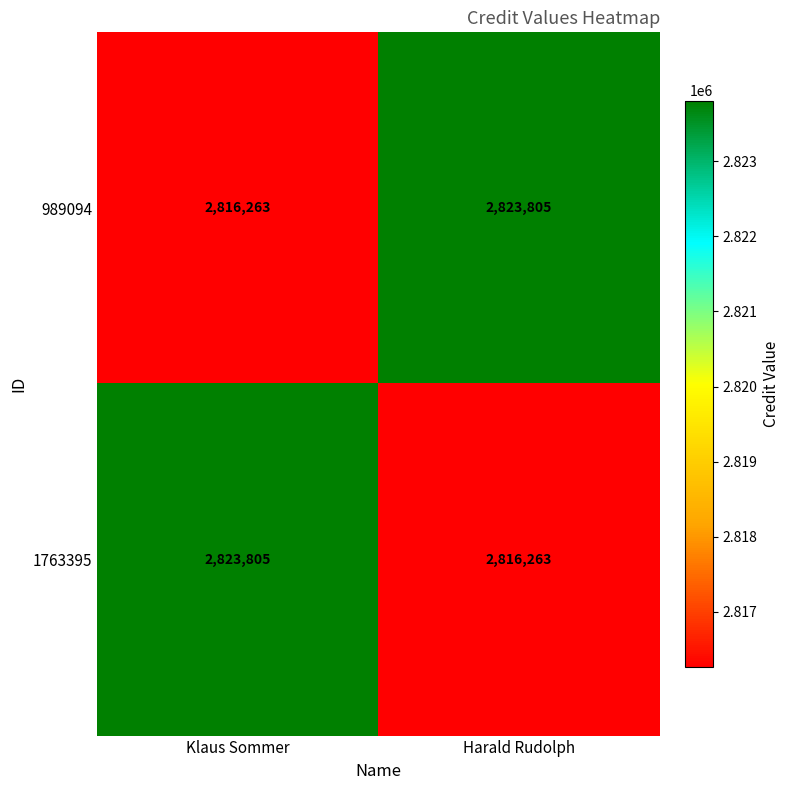

What is the sum of the 989094 values at Harald Rudolph and Klaus Sommer?

5640068